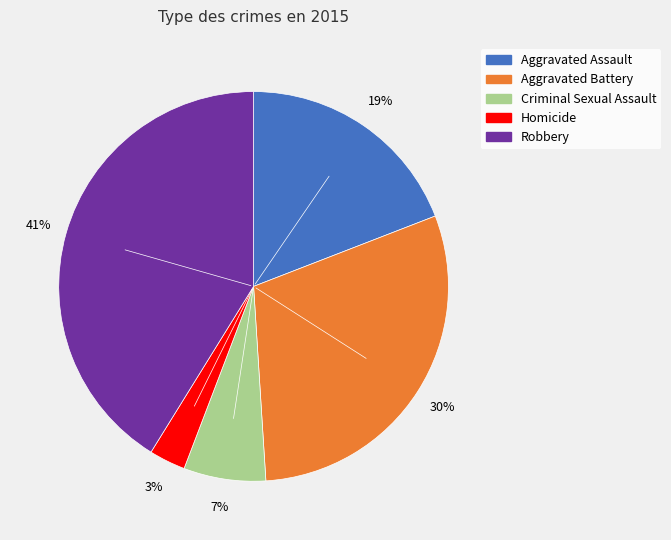

Rank the categories by value from highest to lowest.

Robbery, Aggravated Battery, Aggravated Assault, Criminal Sexual Assault, Homicide